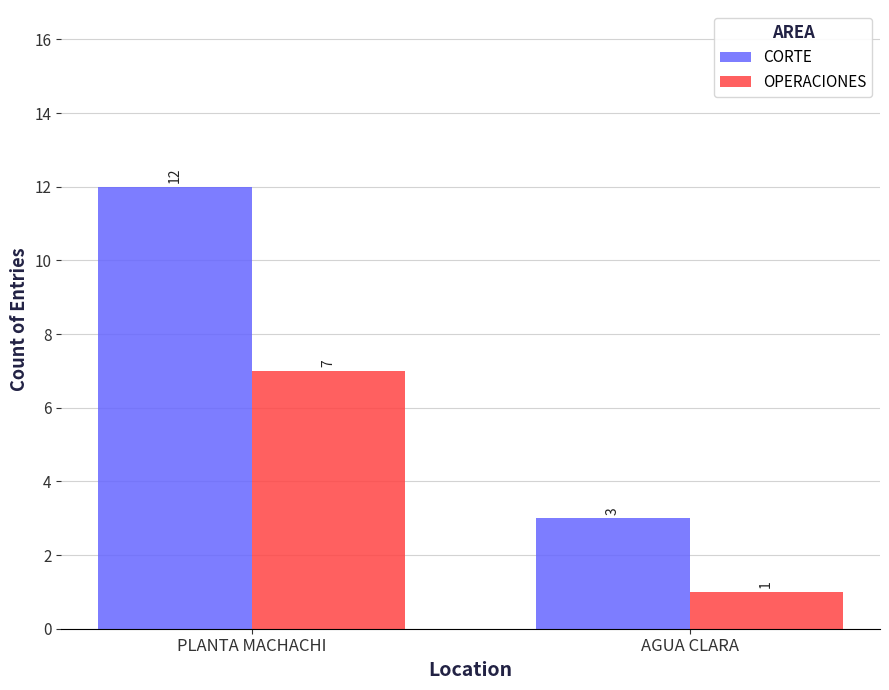

Is it true that CORTE equals 12 at PLANTA MACHACHI?

True